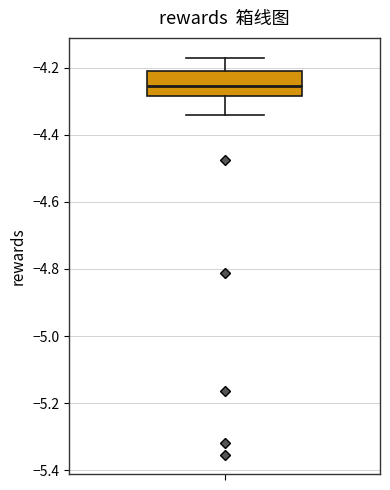

Transcribe this box plot: give where the median line is, the range the box spans, and where the two whiskers end, as read against the y-axis. The values are not printed on the chart, so give them approximately, as read against the axis.

median -4.26, box -4.28 to -4.20, whiskers -4.34 to -4.18